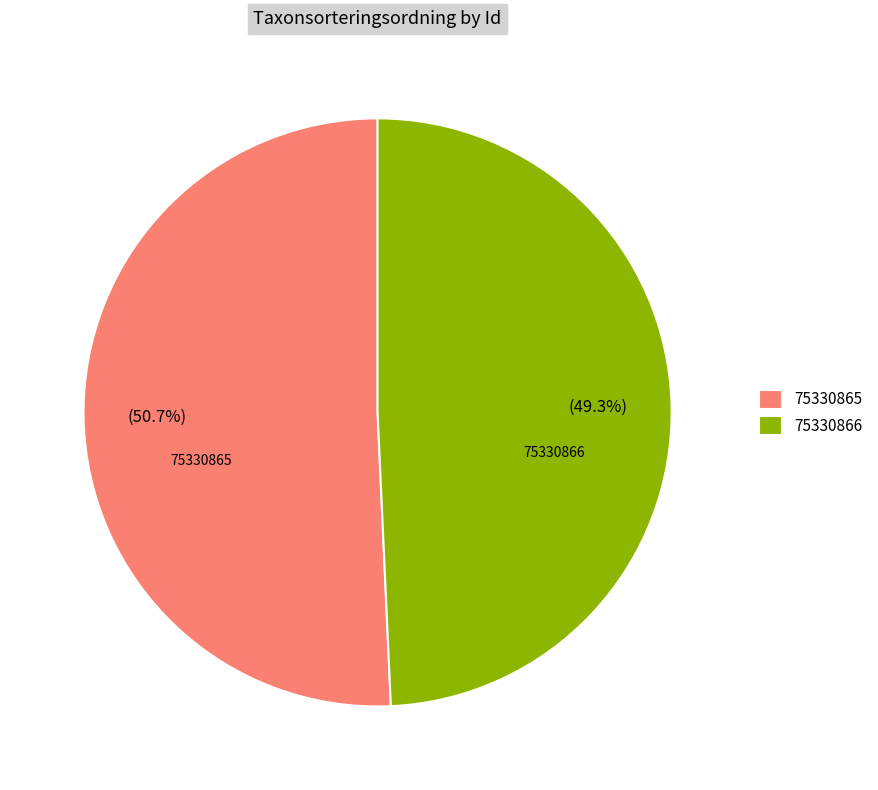

True or false: 75330866 accounts for 60% of the total.

False